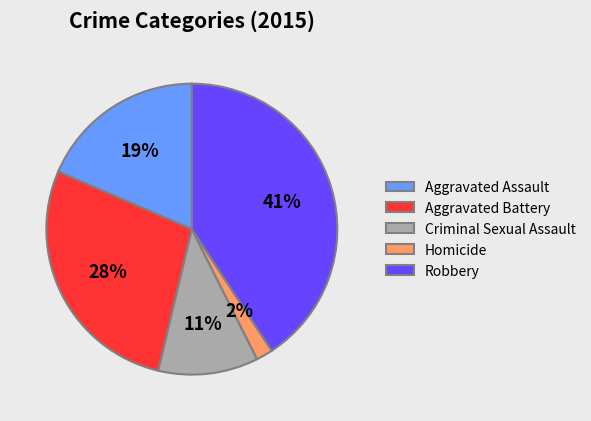

Is the sum of Criminal Sexual Assault and Aggravated Assault greater than half?

No